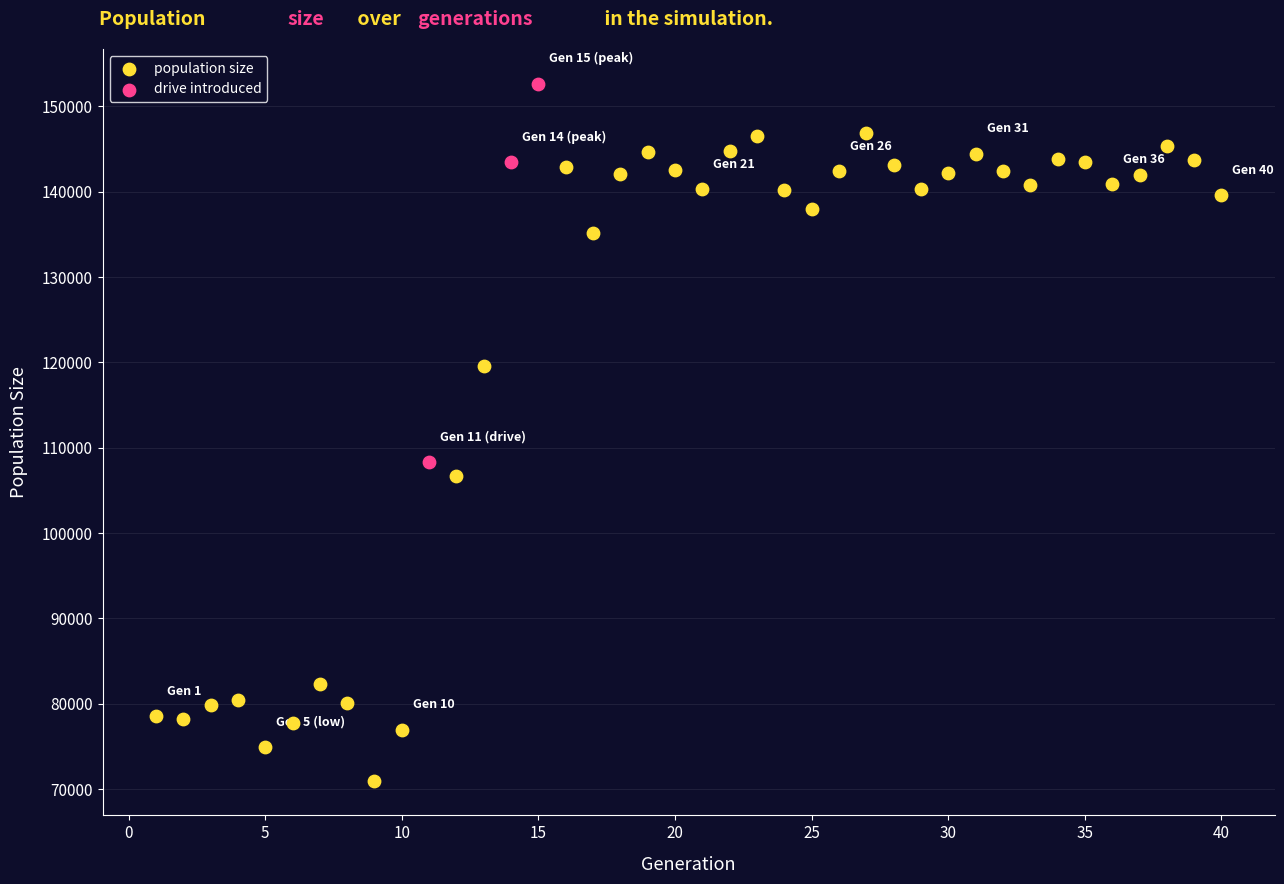

Which series reaches the maximum Y coordinate?

drive introduced